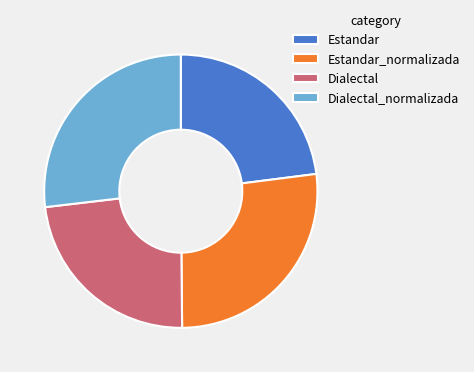

The Dialectal_normalizada slice represents 27% of the pie. True or false?

True